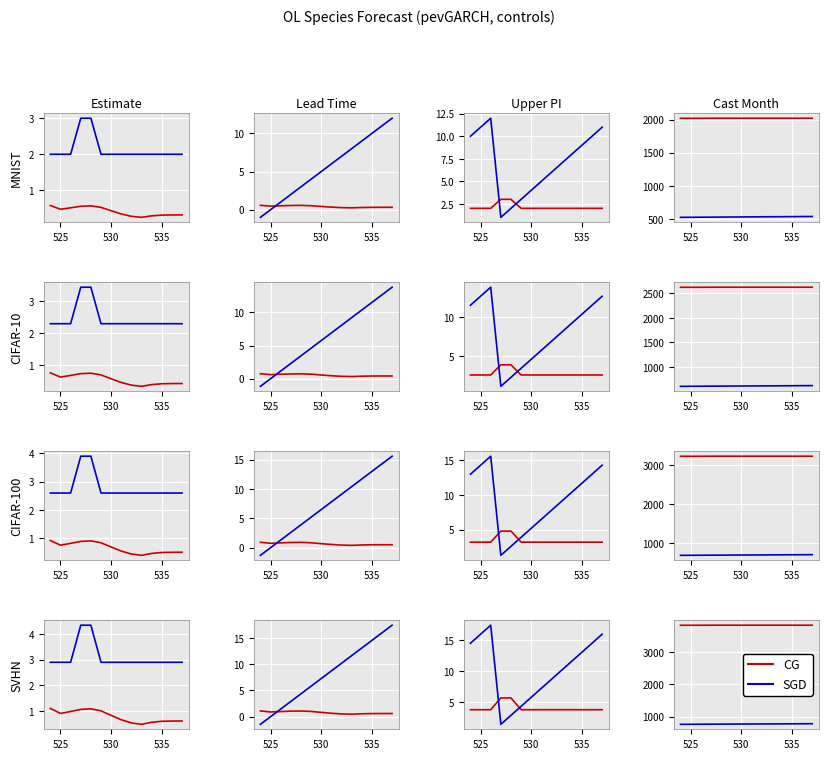

Is it true that SGD equals 218.6 at 7?

False